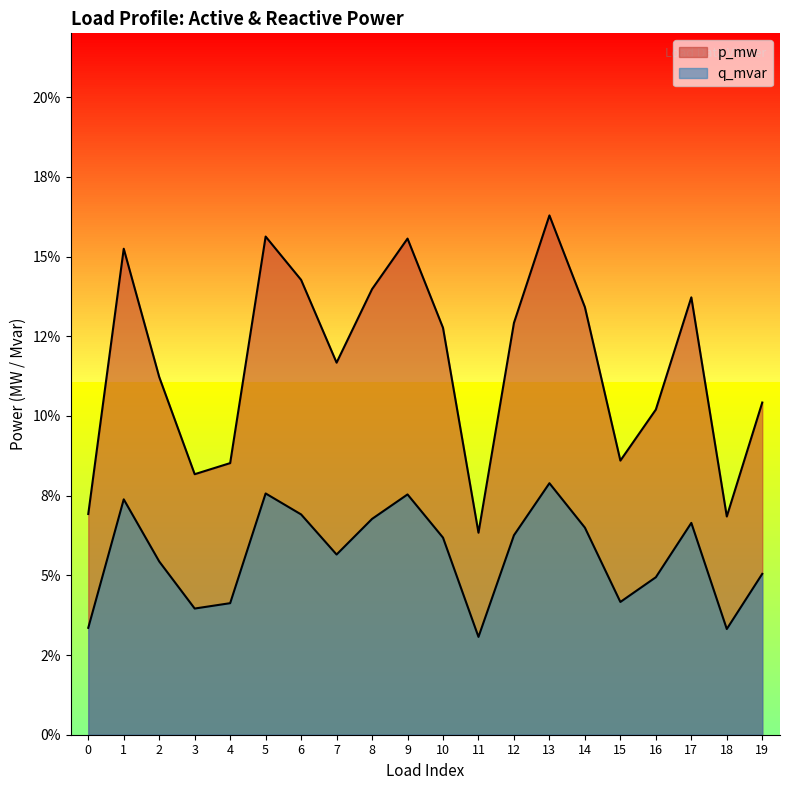

In p_mw, how many points are higher than both neighbors (excluding endpoints)?

5